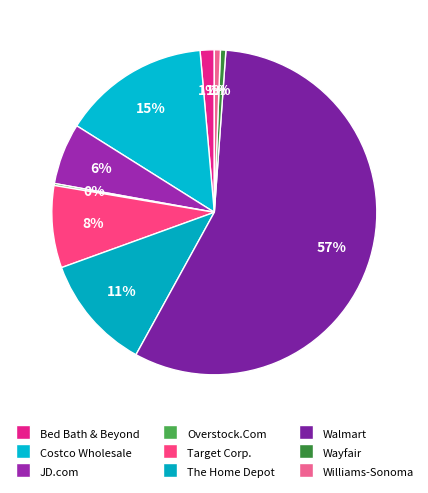

How many slices are in this pie chart?

9